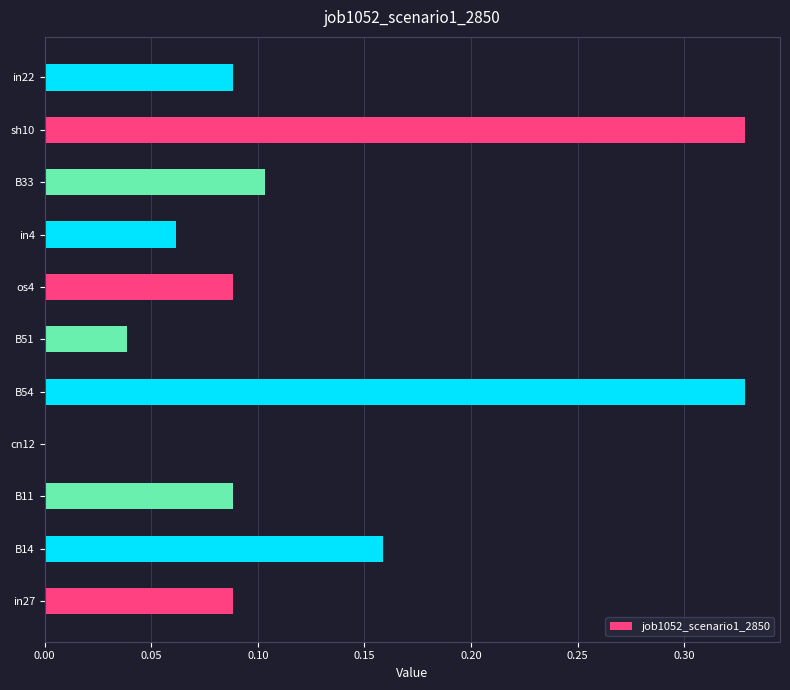

What is the sum of all values?

1.4